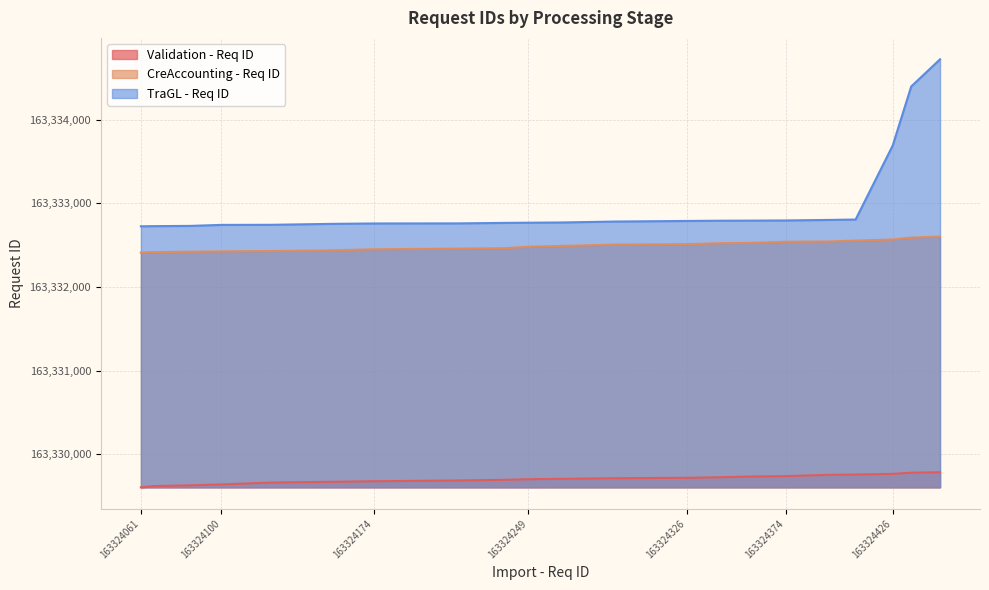

Where does the CreAccounting - Req ID series first go above 163332491?

IDN